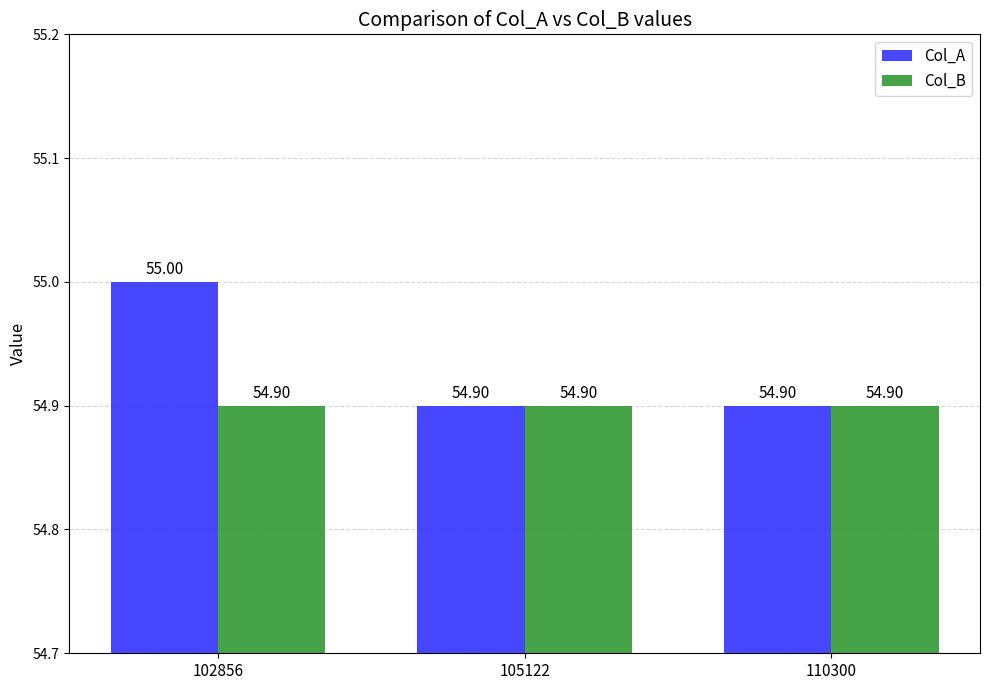

Reading left to right, what are all the values shown in this chart?

Col_A: 102856=55.0	105122=54.9	110300=54.9
Col_B: 102856=54.9	105122=54.9	110300=54.9